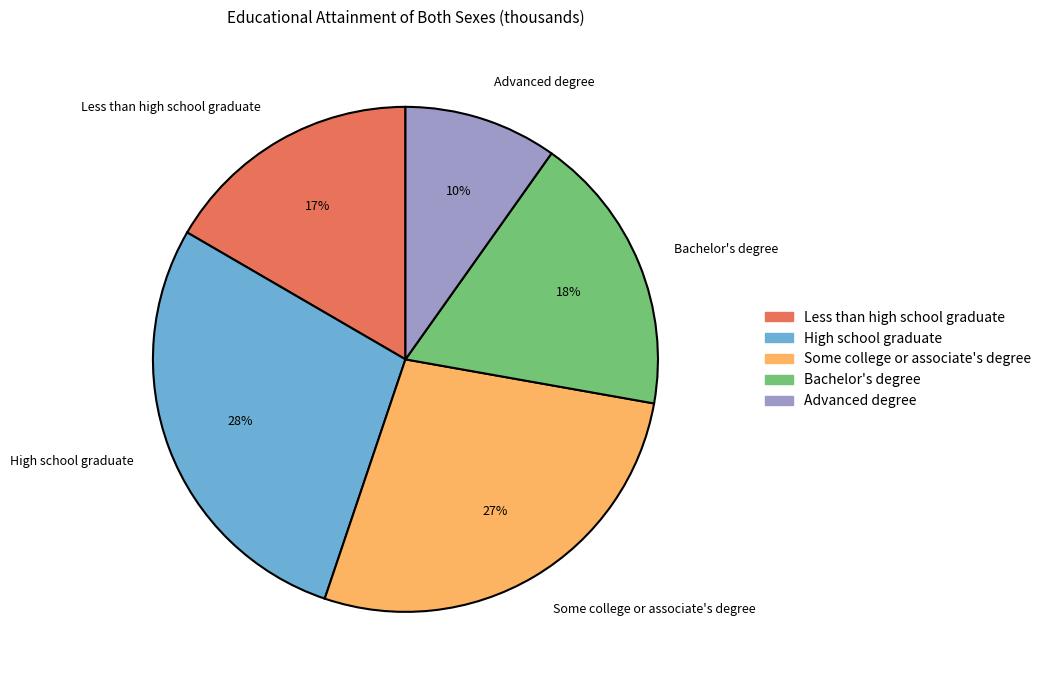

Is the sum of Bachelor's degree and Advanced degree greater than half?

No